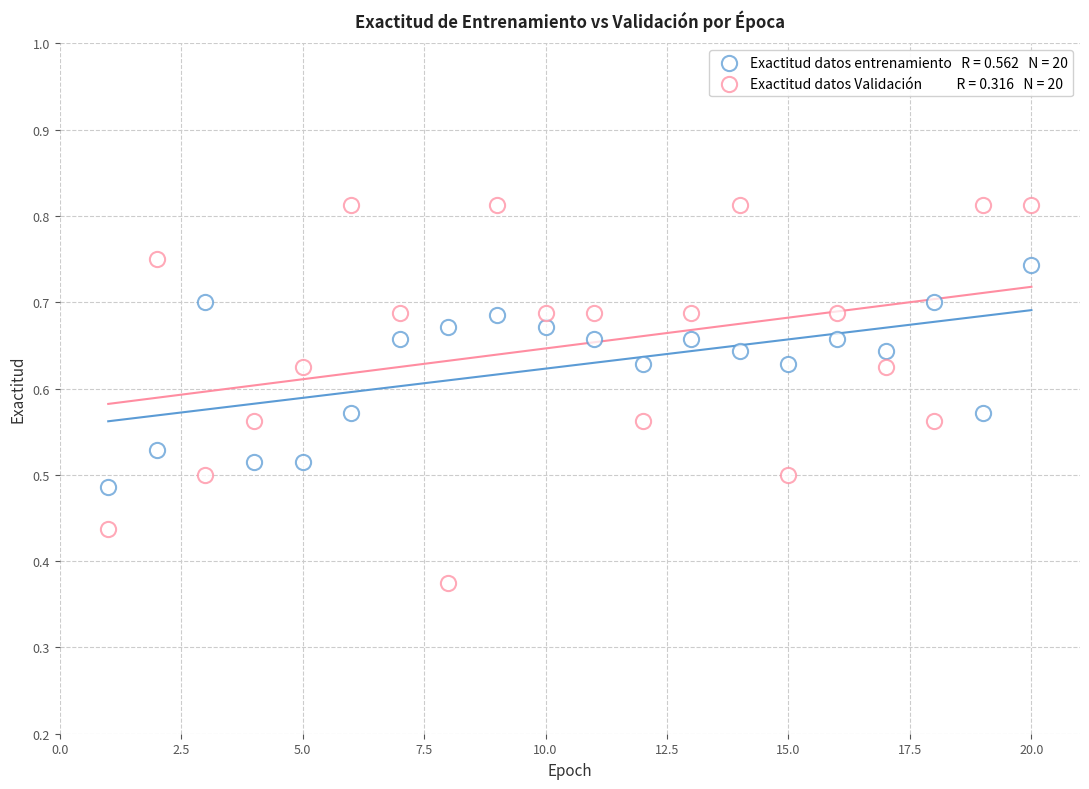

Count the number of points in this scatter plot.

40